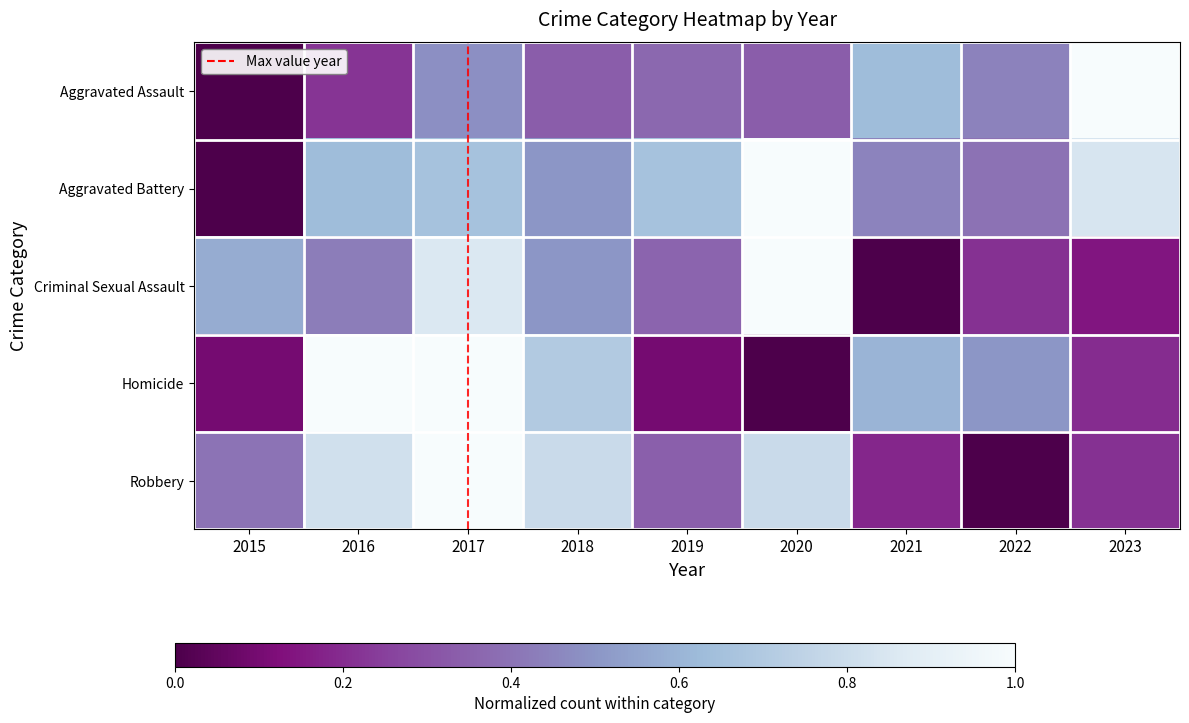

Which series has the largest range (max minus min)?

Aggravated Assault